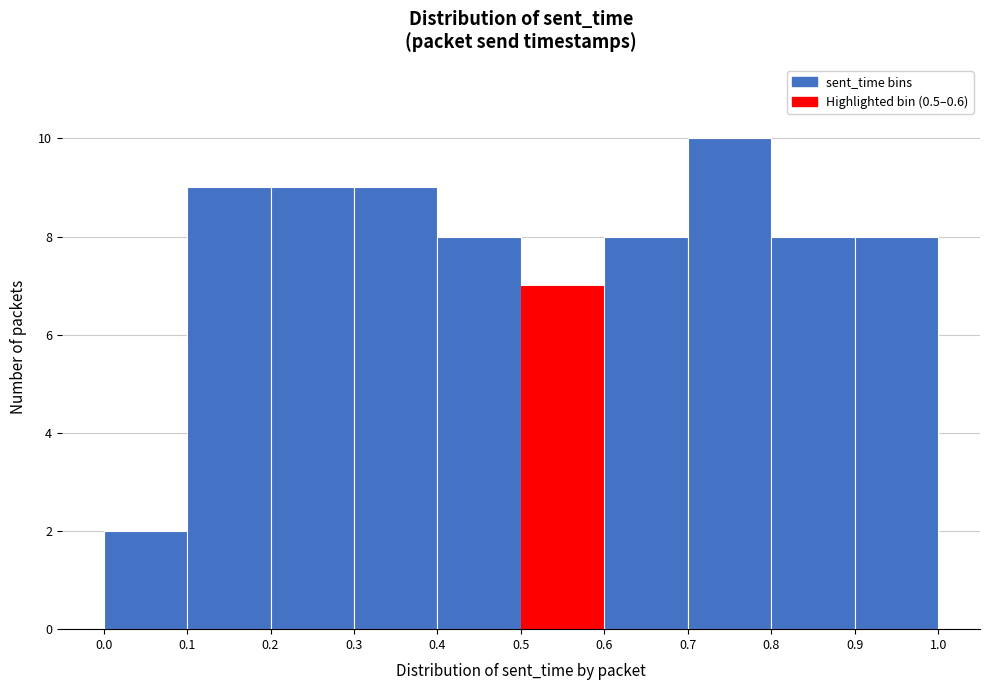

Over which range of the x-axis is the bar tallest?

0.7 to 0.8